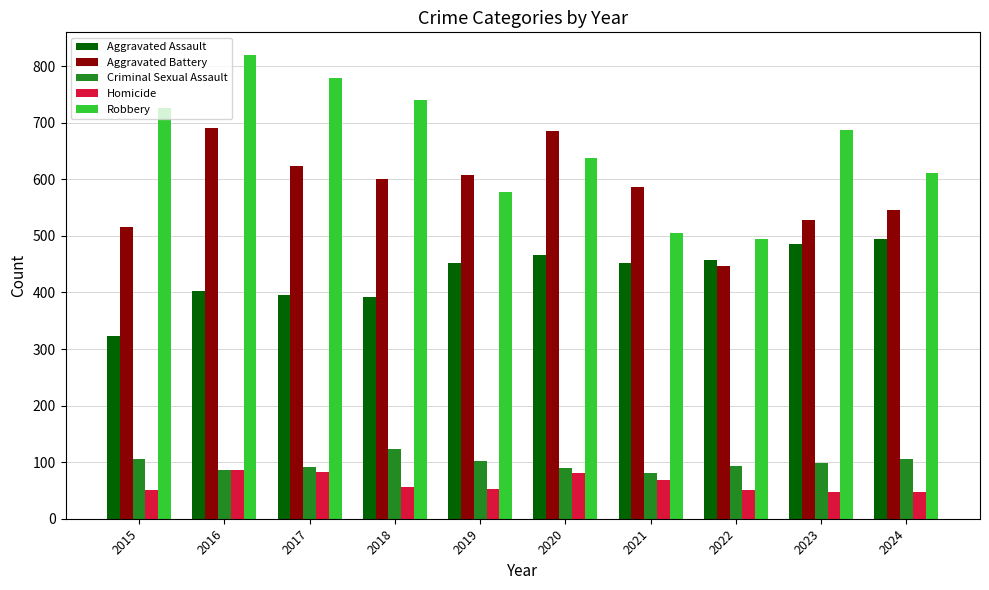

What is the sum of the Homicide values at 2020 and 2016?

168